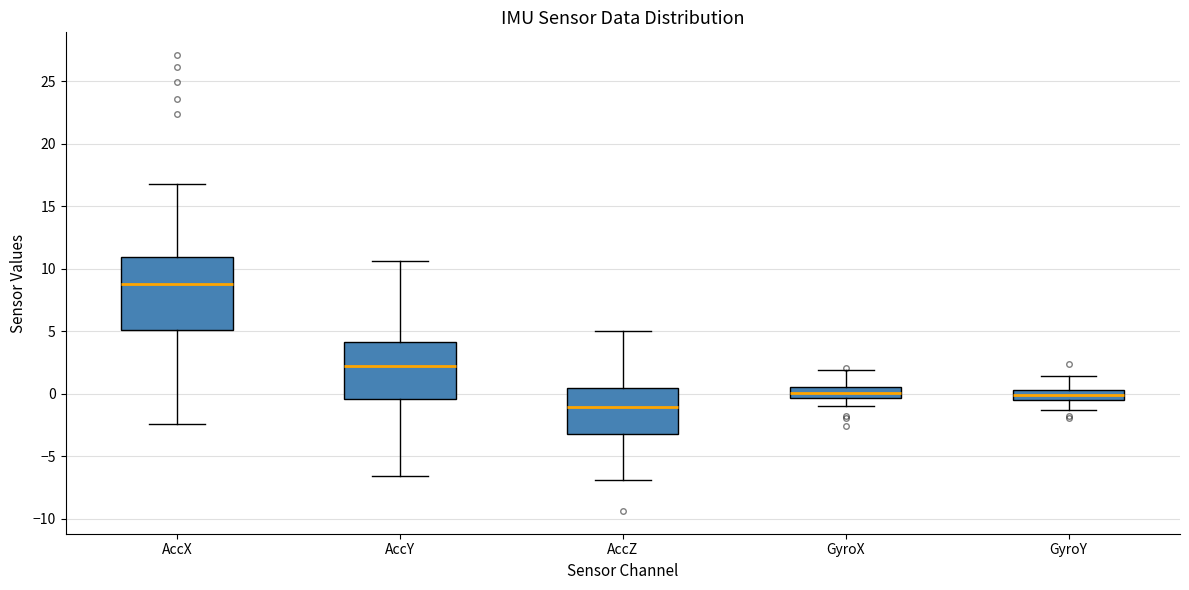

Reading left to right, transcribe this box plot: for each box, give where its median line is, the range the box spans, and where its two whiskers end, as read against the y-axis. The values are not printed on the chart, so give them approximately, as read against the axis.

AccX: median 9.0, box 5.0 to 11.0, whiskers -2.5 to 17.0
AccY: median 2.5, box -0.5 to 4.0, whiskers -6.5 to 10.5
AccZ: median -1.0, box -3.0 to 0.5, whiskers -7.0 to 5.0
GyroX: median 0.0, box -0.5 to 0.5, whiskers -1.0 to 2.0
GyroY: median 0.0, box -0.5 to 0.5, whiskers -1.5 to 1.5